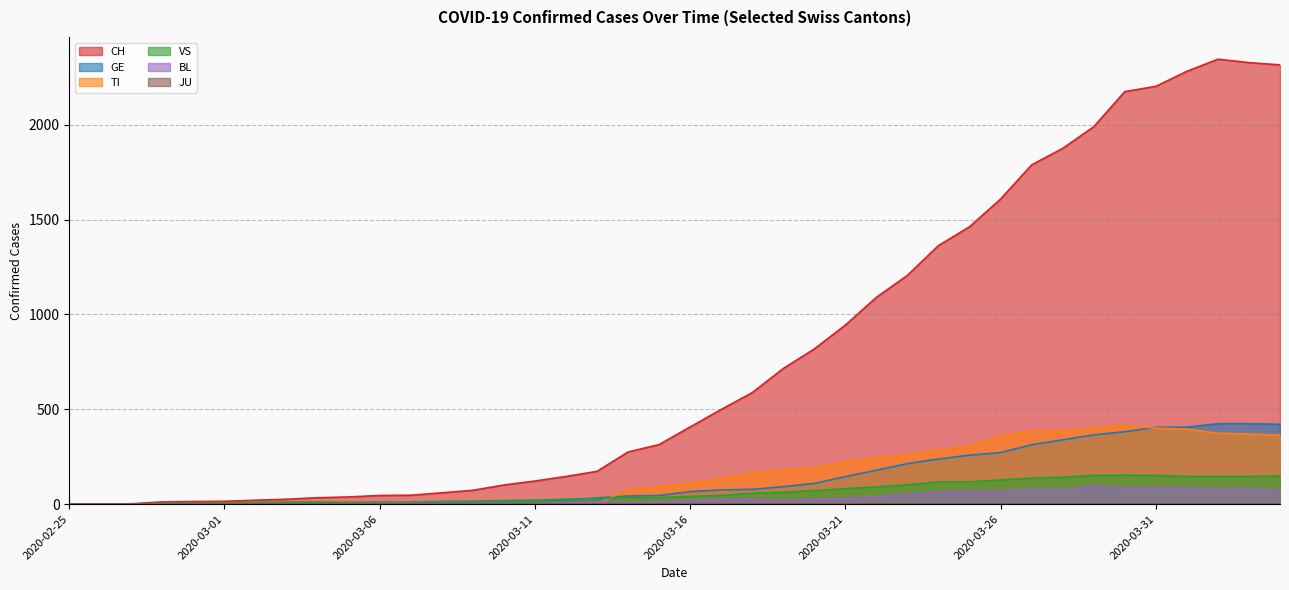

How many values in the VS series are below 41?

20